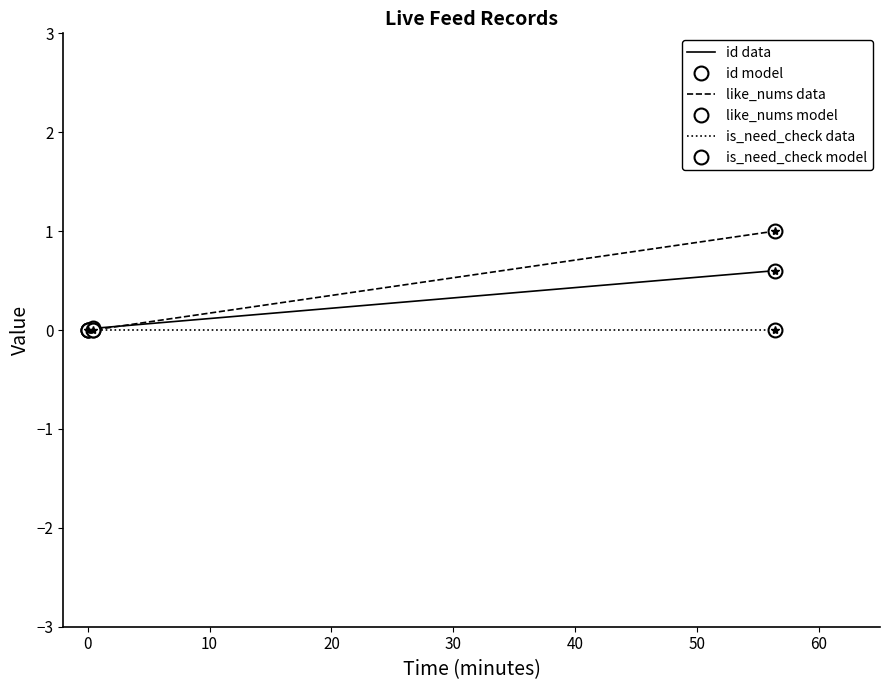

Which series has the largest range (max minus min)?

like_nums model